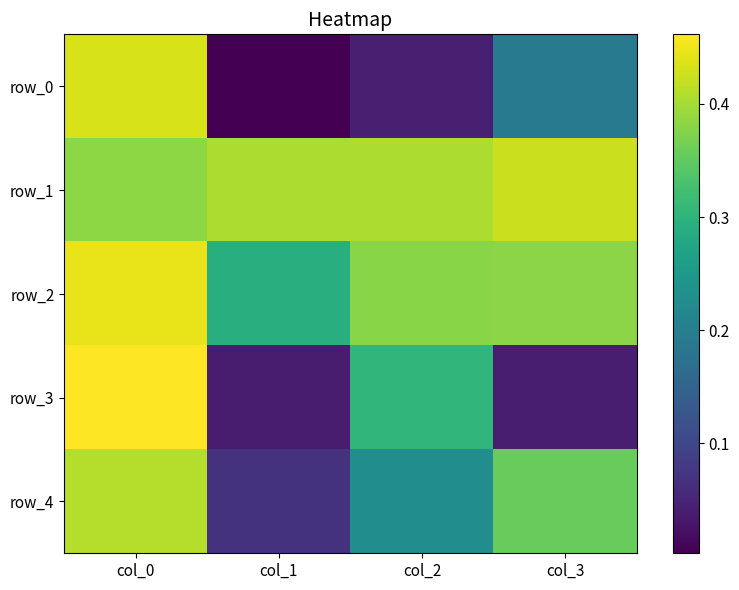

Which category has the highest value in the row_1 series?

col_3